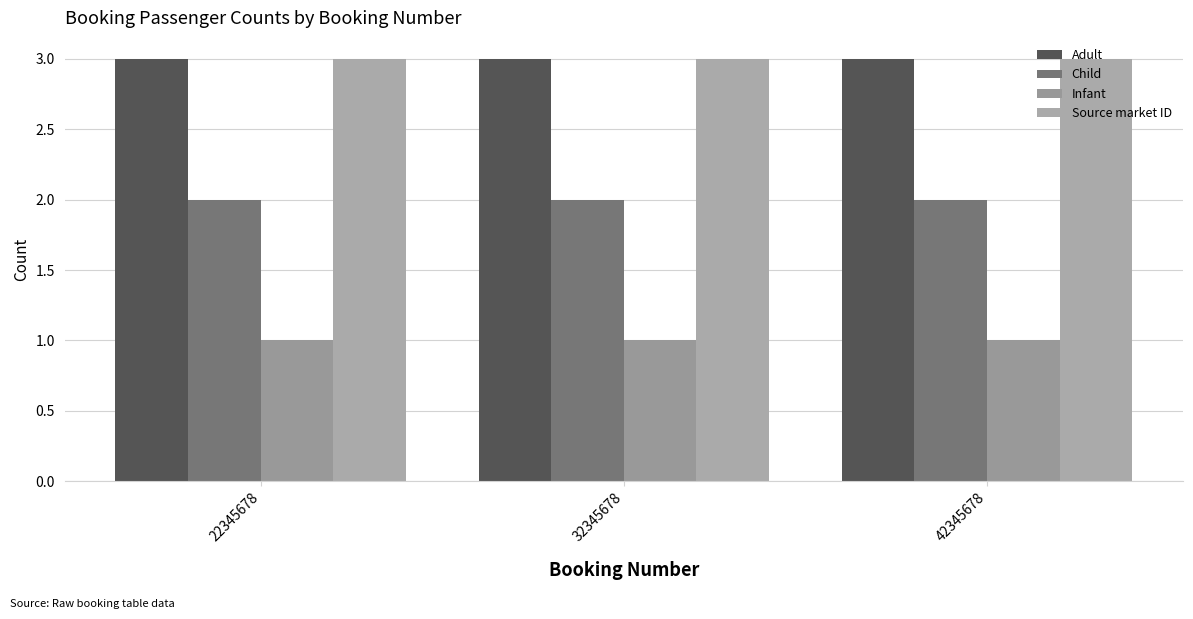

How many distinct data groups are displayed?

4